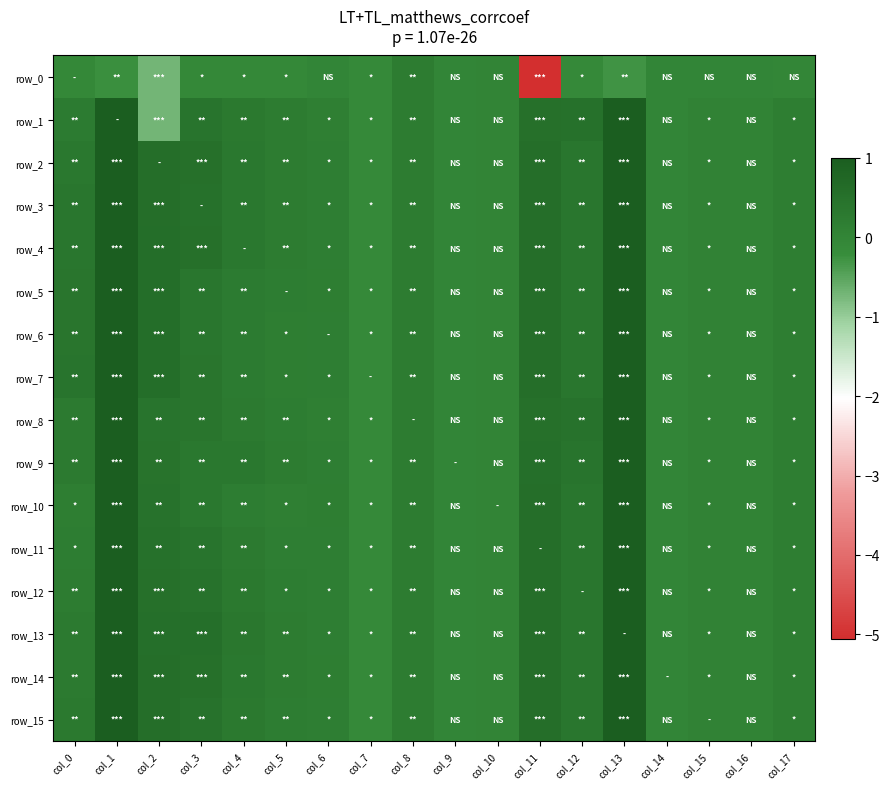

How many positive values does the row_12 series have?

16